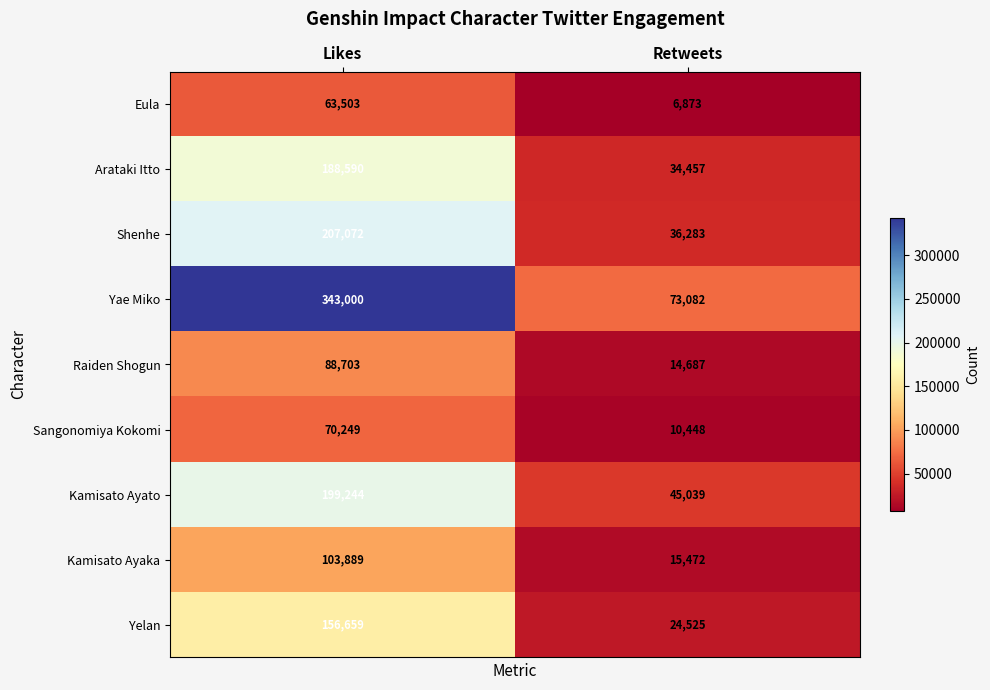

Is the value of Yae Miko at Likes greater than the value of Kamisato Ayaka at Retweets?

Yes